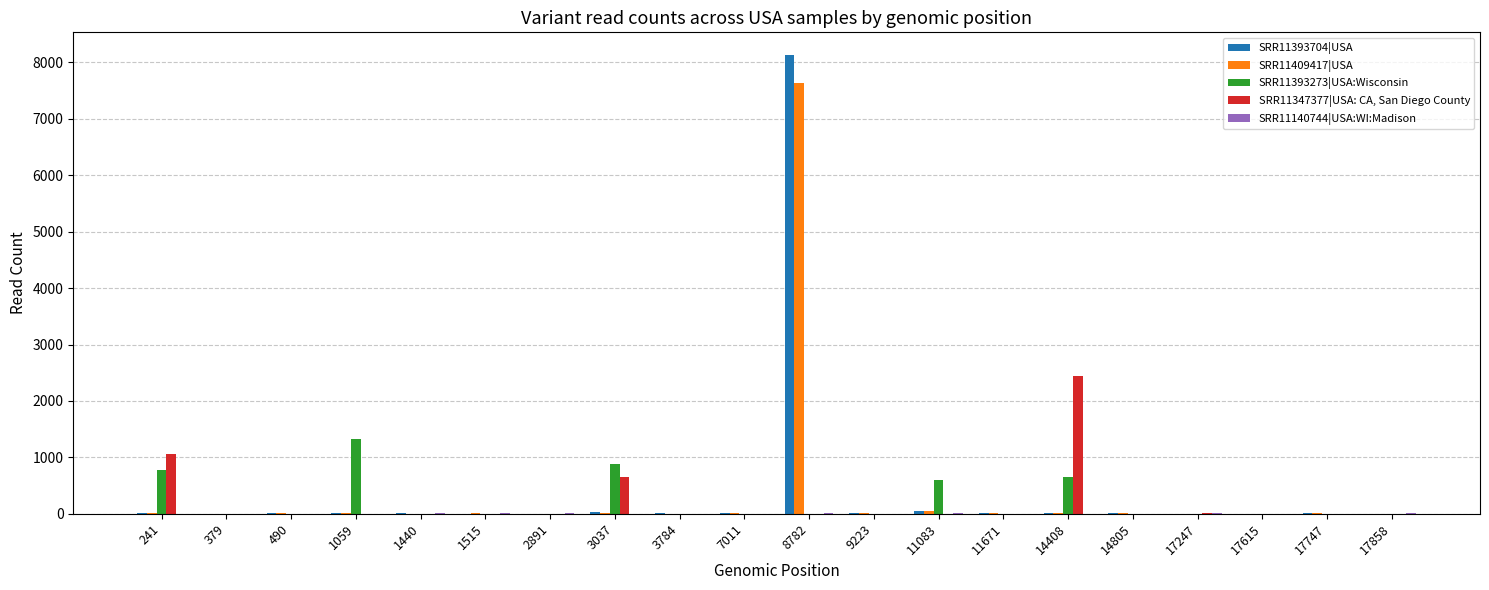

What is the sum of all SRR11393273|USA:Wisconsin values?

4251